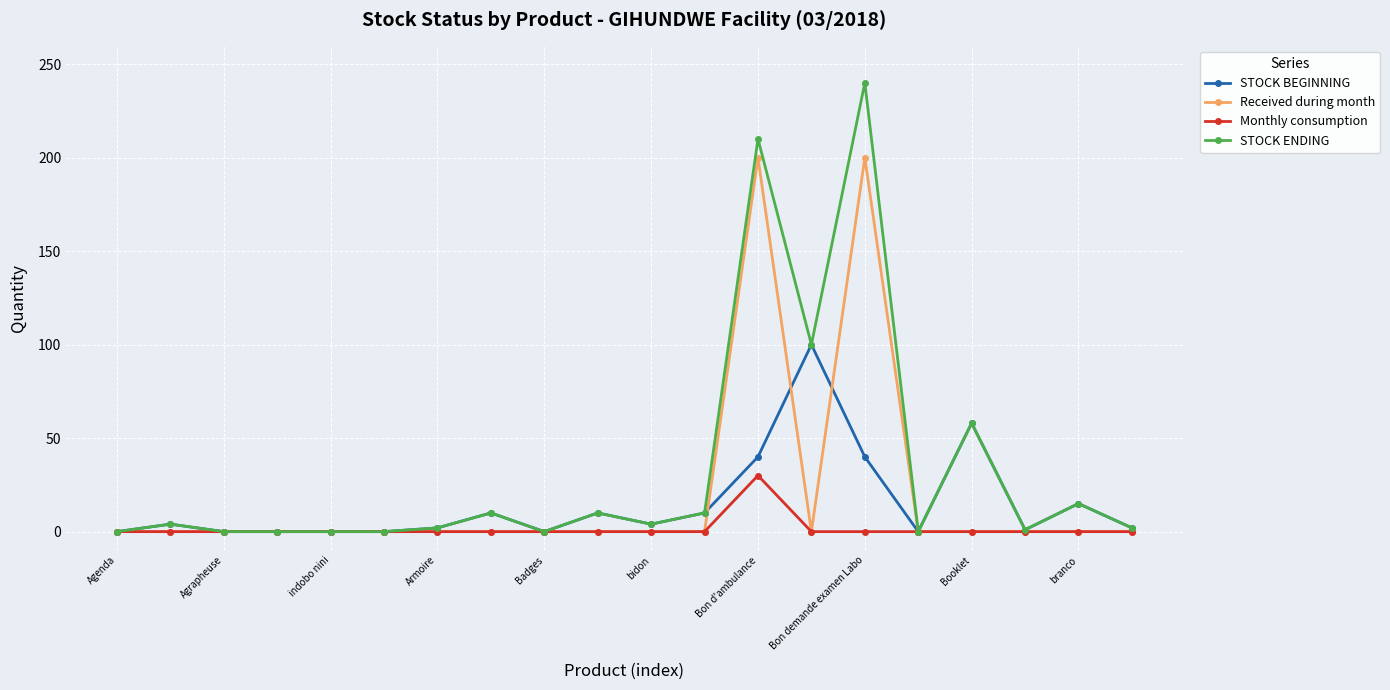

What is the maximum value shown in the chart?

240